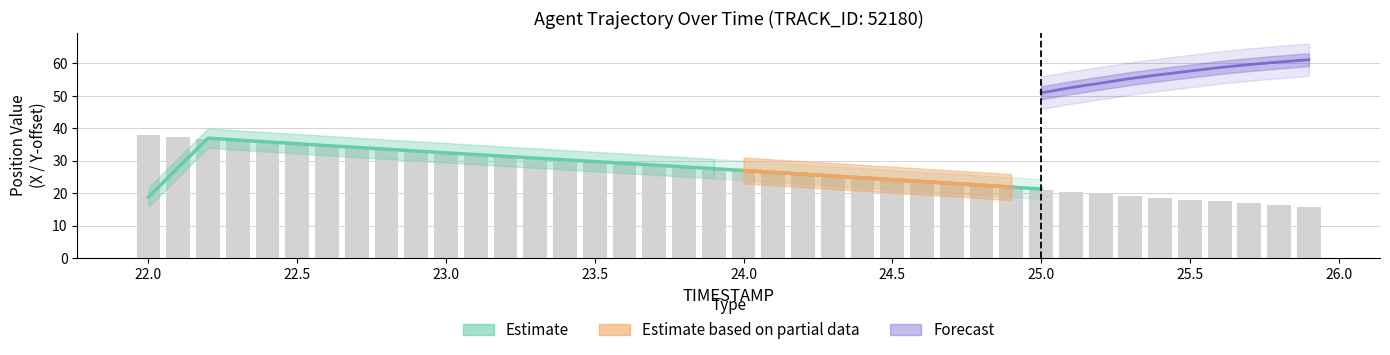

Are the bars horizontal?

No